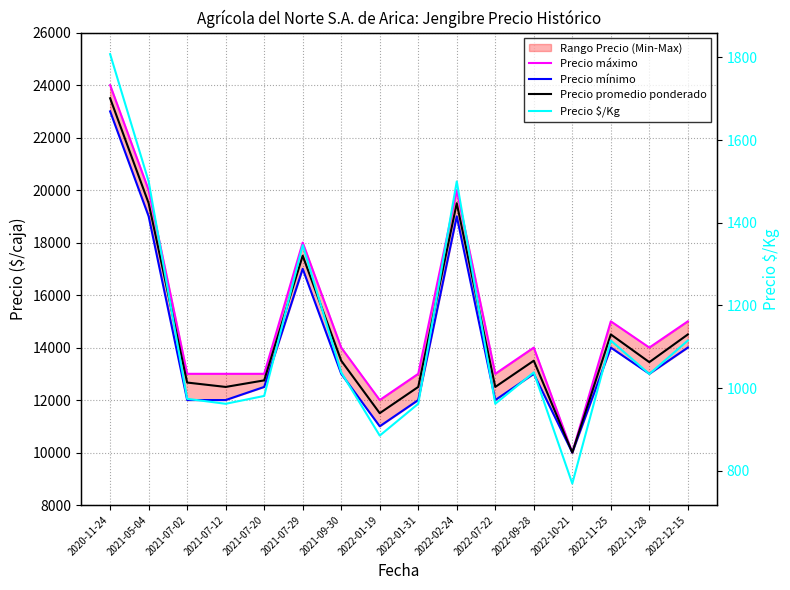

What is the value of the Precio promedio ponderado point at the 11th from the left?

12500